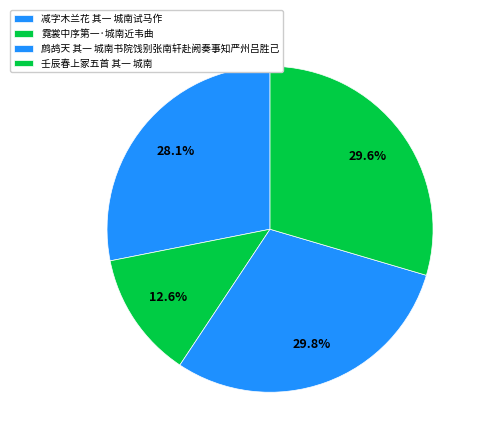

The 鹧鸪天 其一 城南书院饯别张南轩赴阙奏事知严州吕胜己 slice represents 30% of the pie. True or false?

True